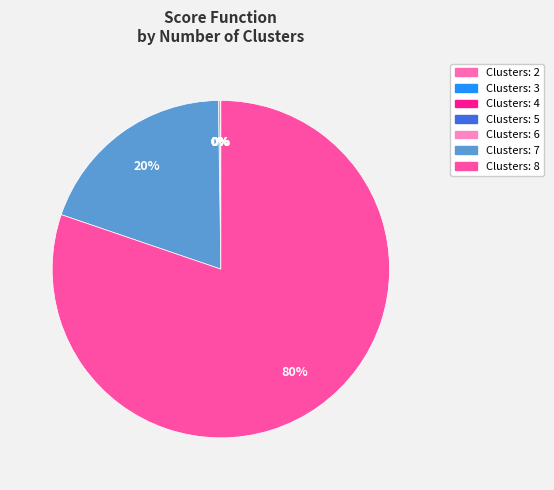

Rank the categories by value from highest to lowest.

8, 7, 6, 2, 3, 5, 4